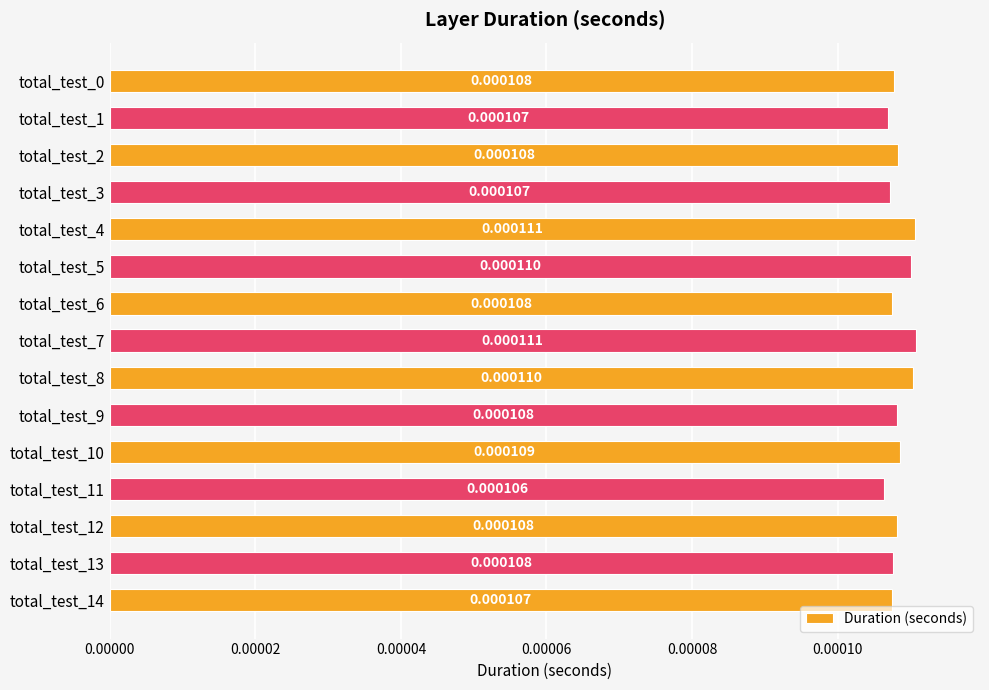

Which has a higher value, total_test_12 or total_test_7?

total_test_7